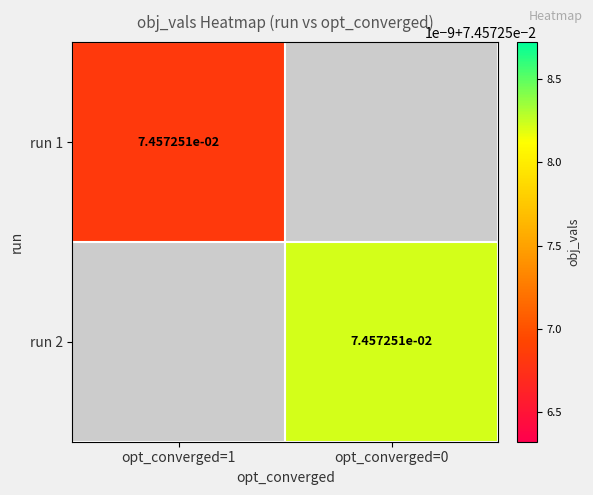

How many values in run 2 are above zero?

1